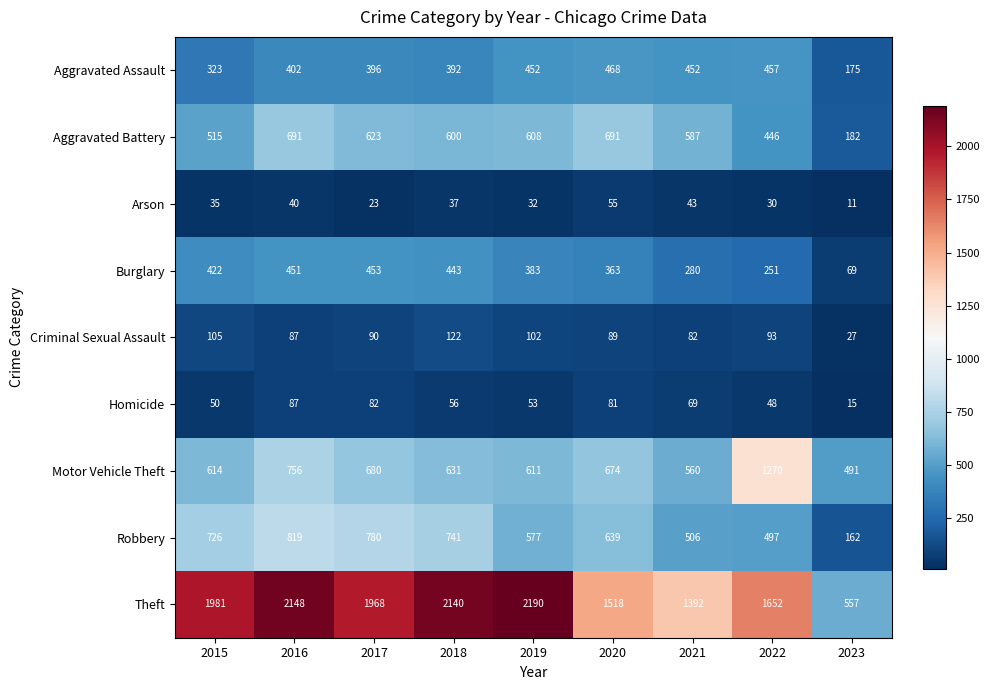

How many series are shown in this chart?

9